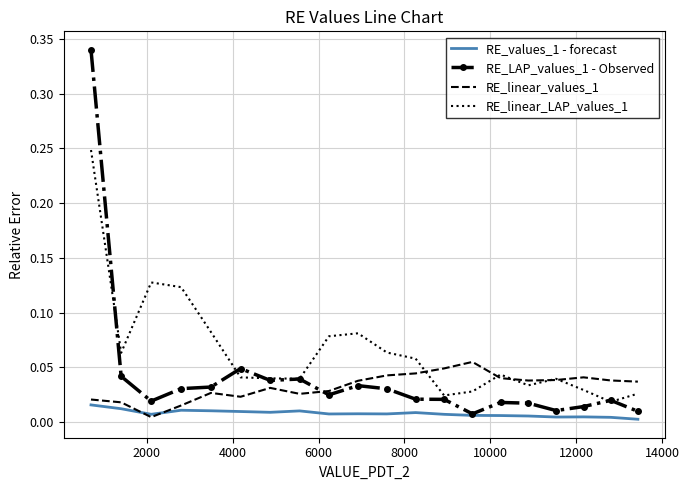

In RE_LAP_values_1 - Observed, how many points are higher than both neighbors (excluding endpoints)?

5